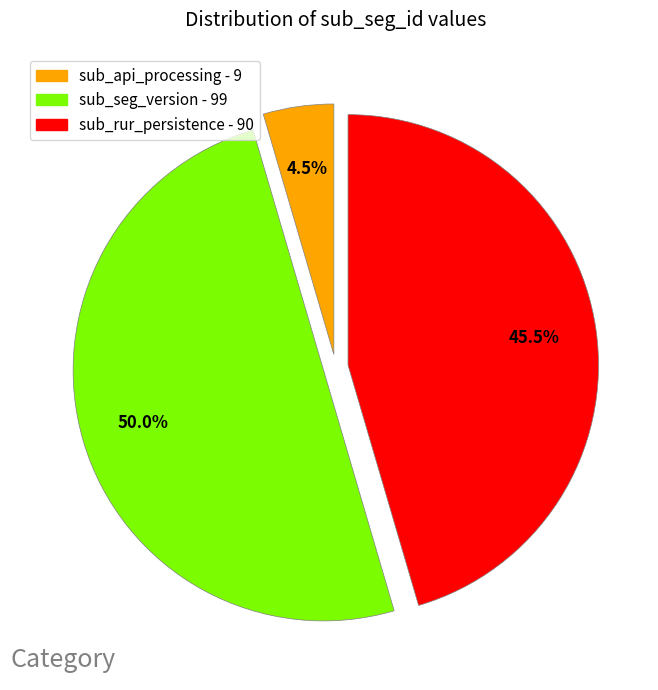

Between sub_seg_version and sub_rur_persistence, which is larger?

sub_seg_version